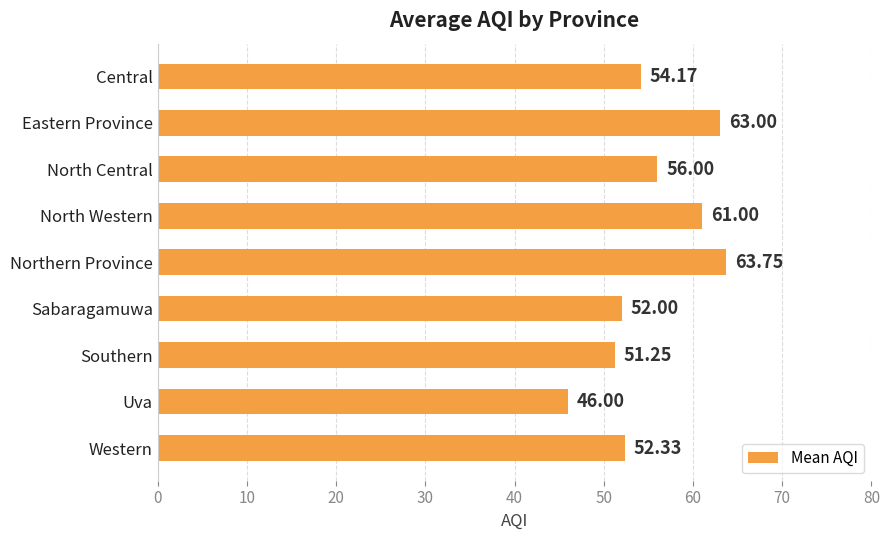

What is the sum of the values at Sabaragamuwa and North Central?

108.0